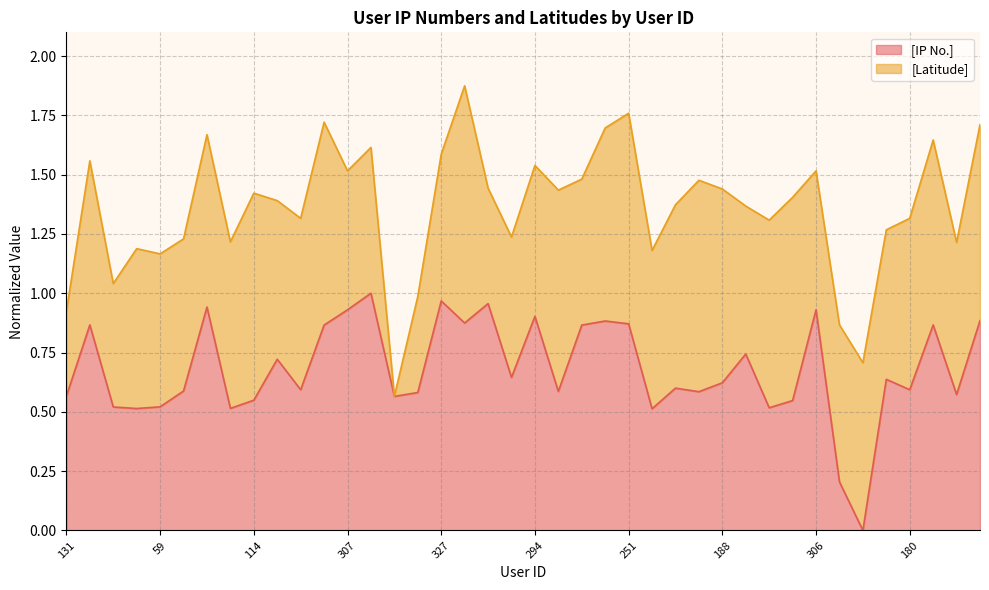

List the labels in order of value, smallest first.

335, 338, 4, 39, 49, 22, 56, 59, 119, 114, 124, 131, 140, 161, 174, 176, 165, 181, 180, 183, 188, 192, 199, 218, 224, 246, 249, 243, 244, 251, 256, 285, 277, 294, 306, 307, 316, 321, 327, 333